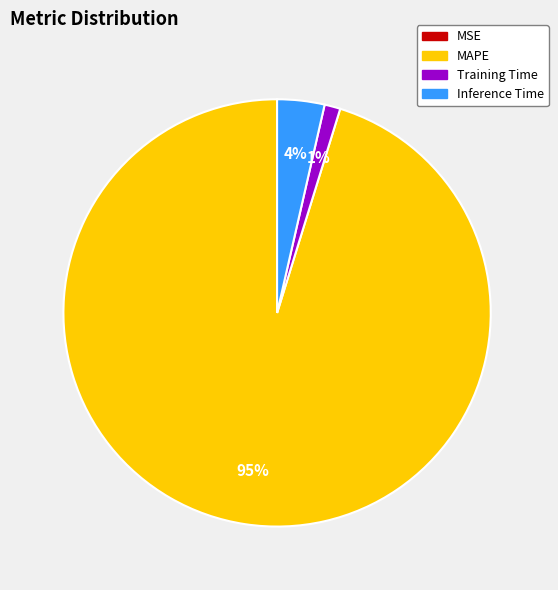

To the nearest percent, what is the average slice percentage?

25%